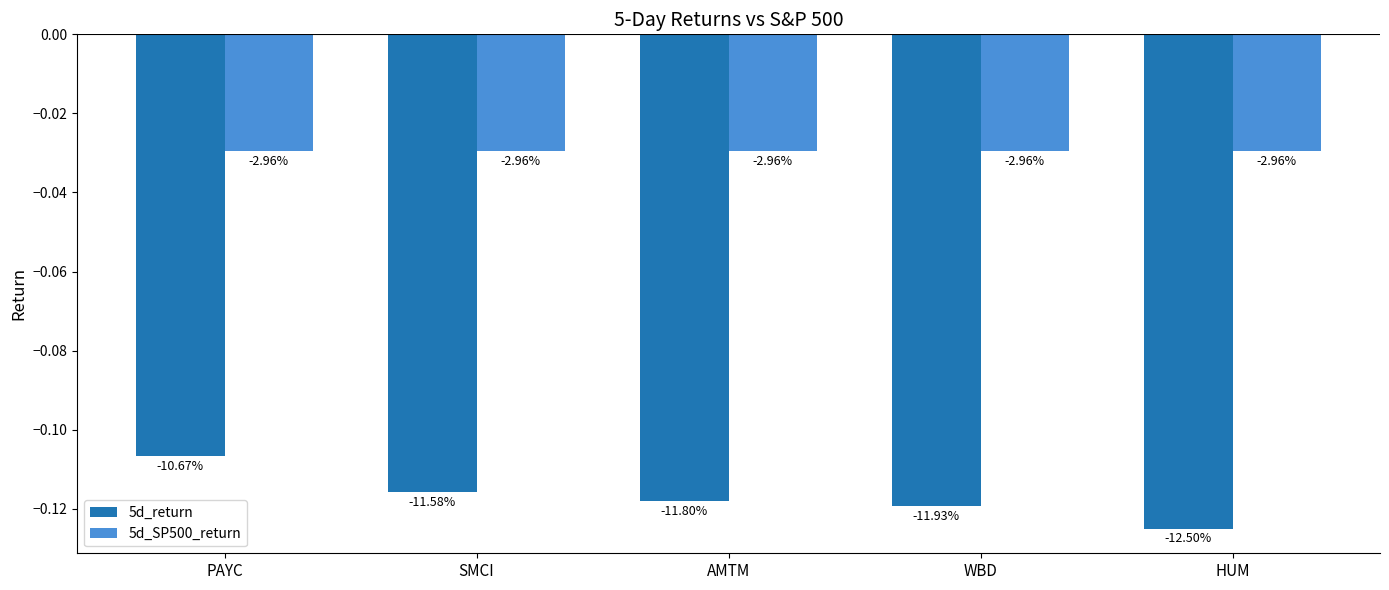

How many bars are there in each group?

2